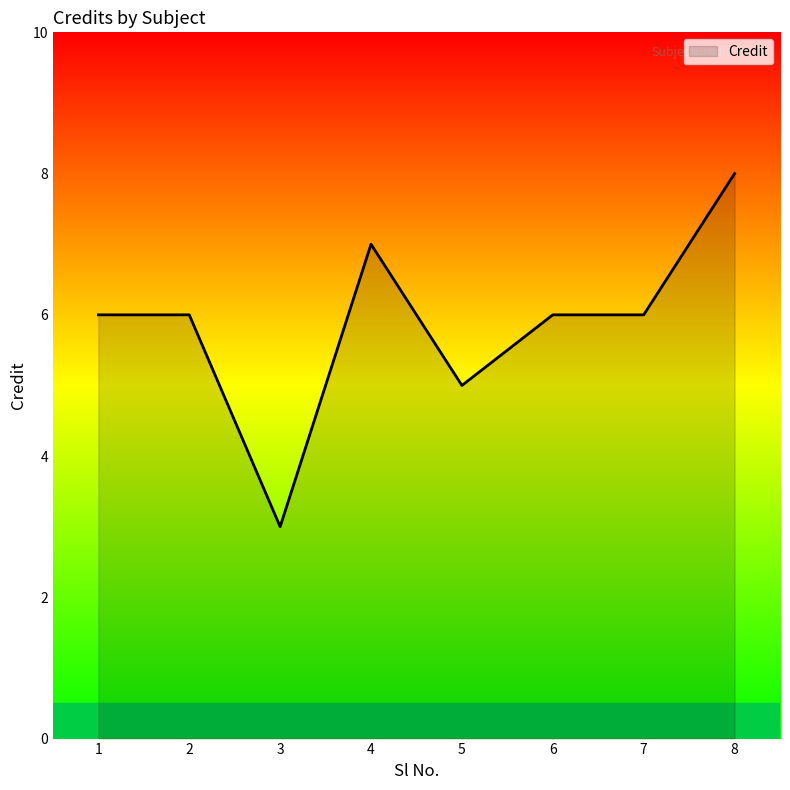

What is the sum of the values at 2 and 6?

12